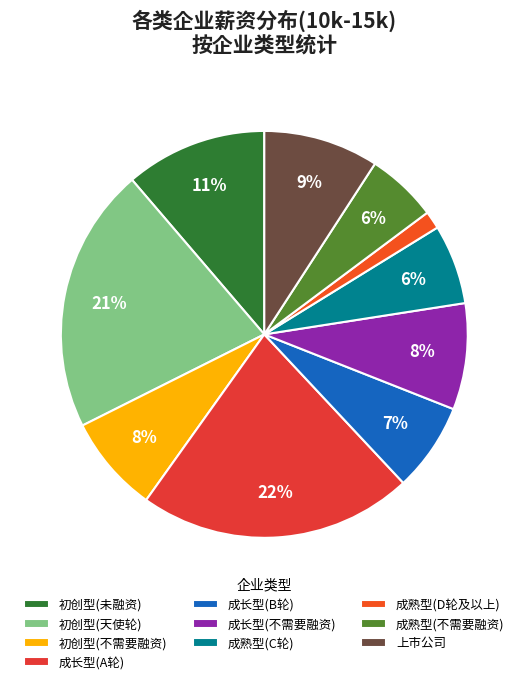

How many segments does this pie chart have?

10